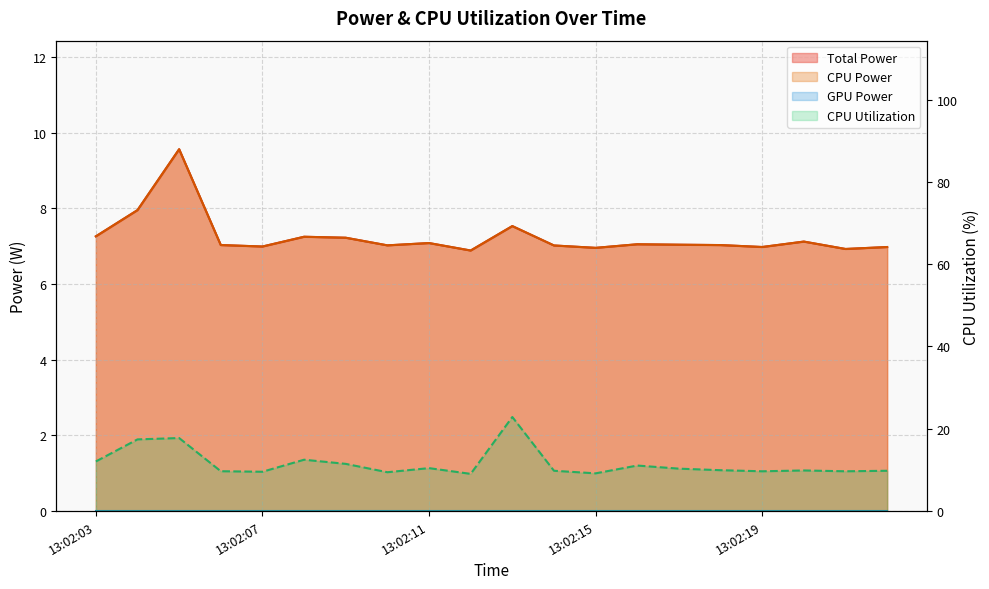

At which label does Total Power first exceed 7?

13:02:03